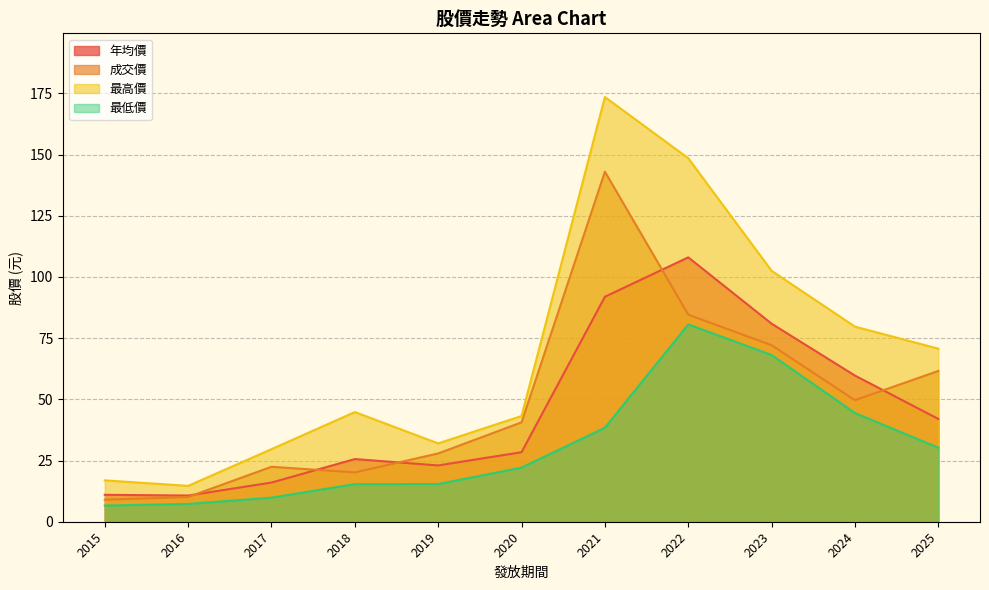

True or false: 最低價 and 最高價 cross at least once.

False